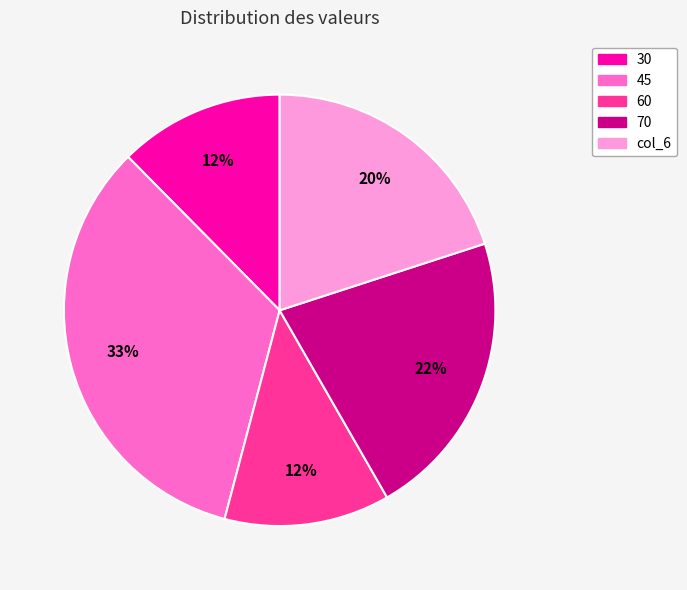

To the nearest percent, what is the difference between the 30 and 45 slice percentages?

21%